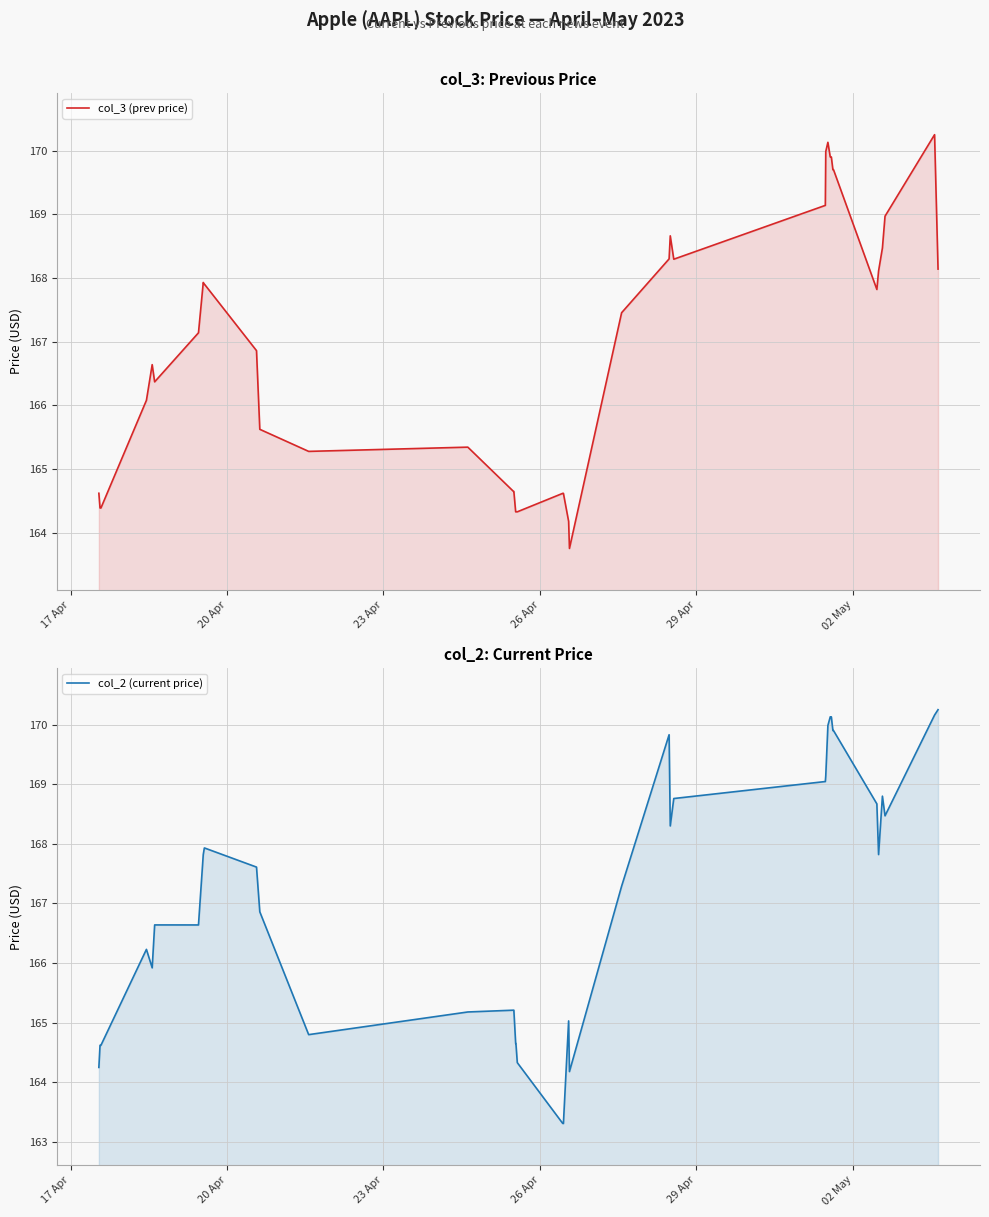

What are all the series names shown in the legend?

col_3 (prev price), col_2 (current price)